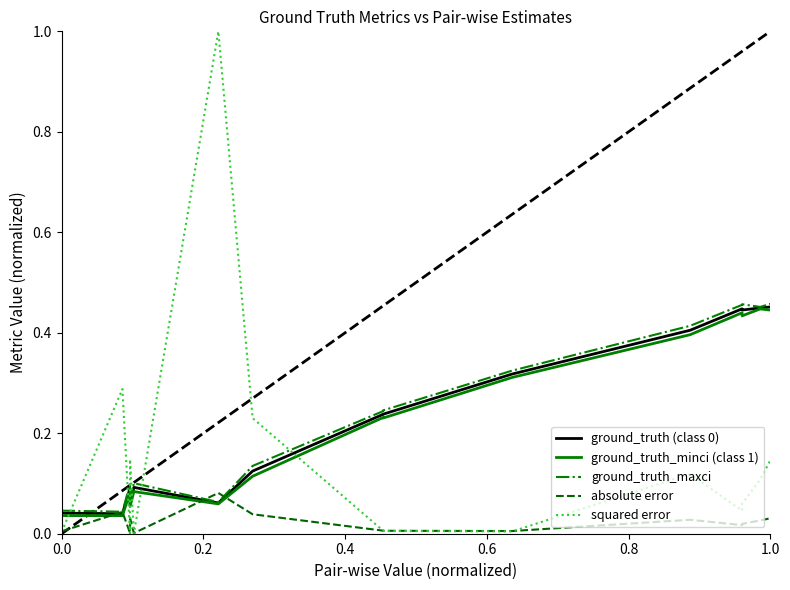

At how many categories does at least one series exceed 0?

15